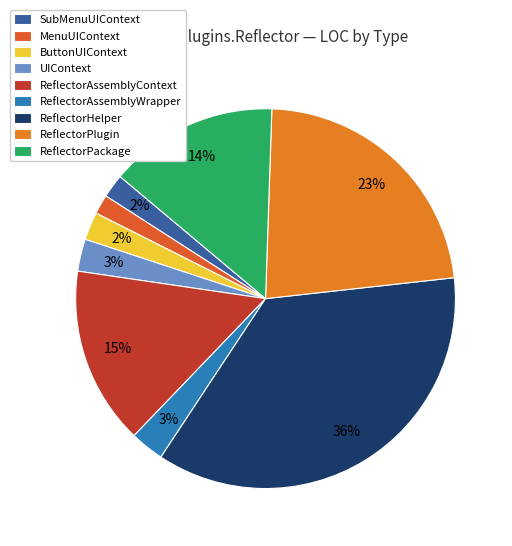

What percentage is the ReflectorPlugin slice, to the nearest percent?

23%